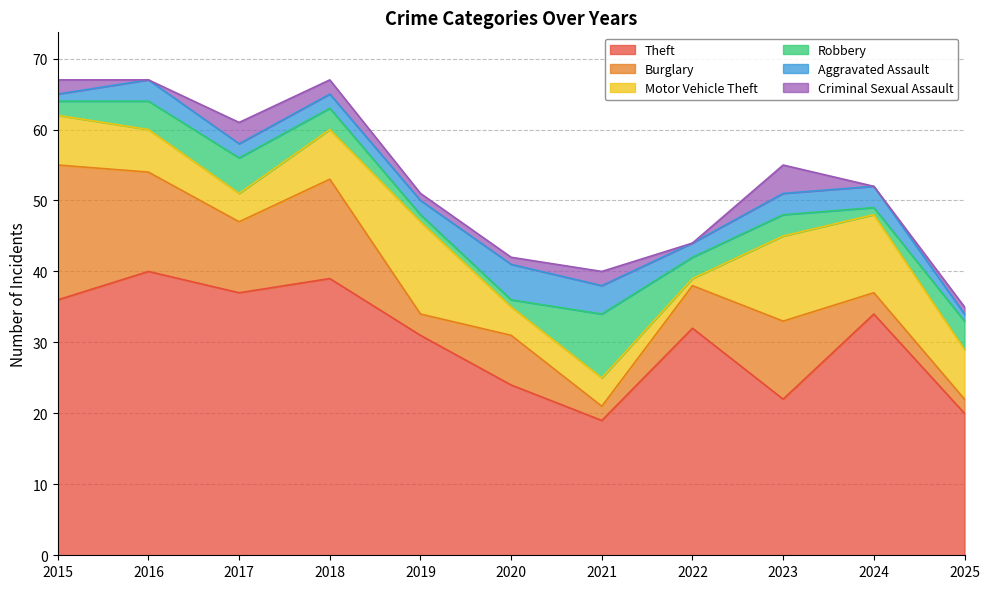

Rank the series by their maximum value, from highest to lowest.

Theft, Burglary, Motor Vehicle Theft, Robbery, Aggravated Assault, Criminal Sexual Assault